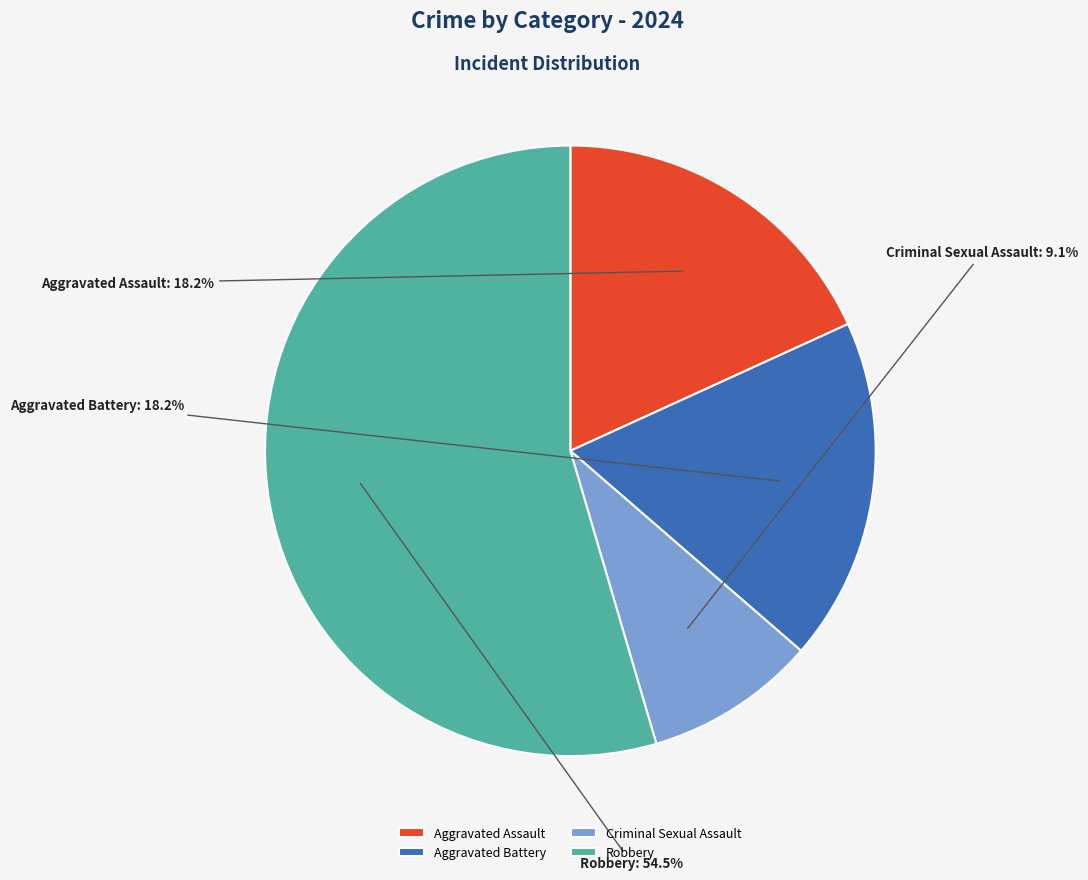

Count the number of slices in the pie.

4